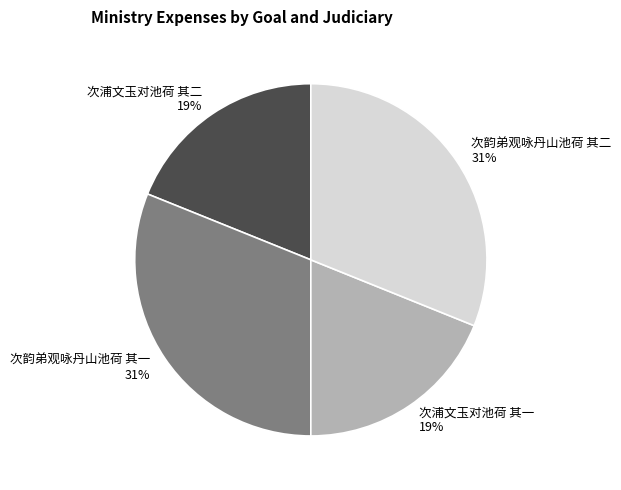

Do 次浦文玉对池荷 其一 and 次浦文玉对池荷 其二 together represent more than half of the pie?

No